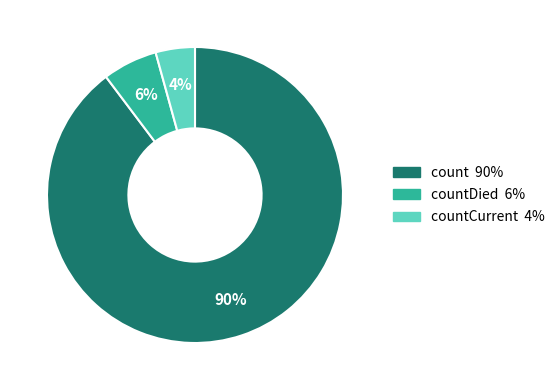

Is there a majority slice in this chart?

Yes